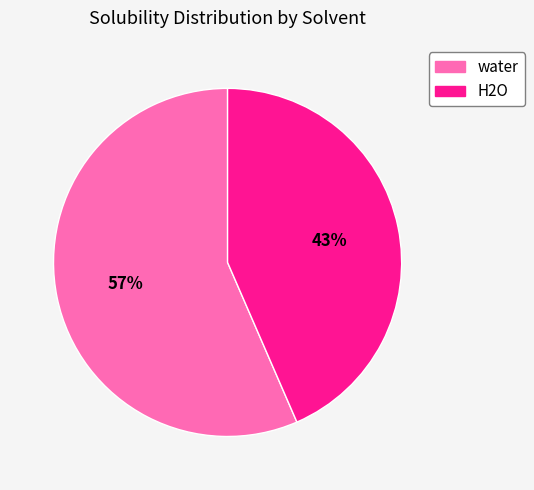

Is it true that water is 44% of the pie?

False